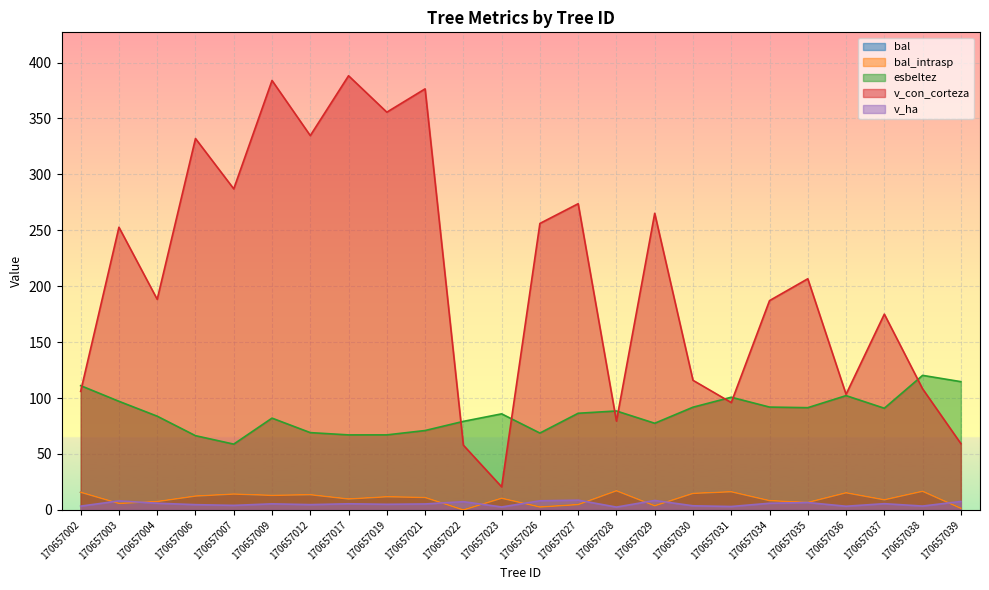

Is the value of bal_intrasp at 170657036 greater than the value of esbeltez at 170657031?

No